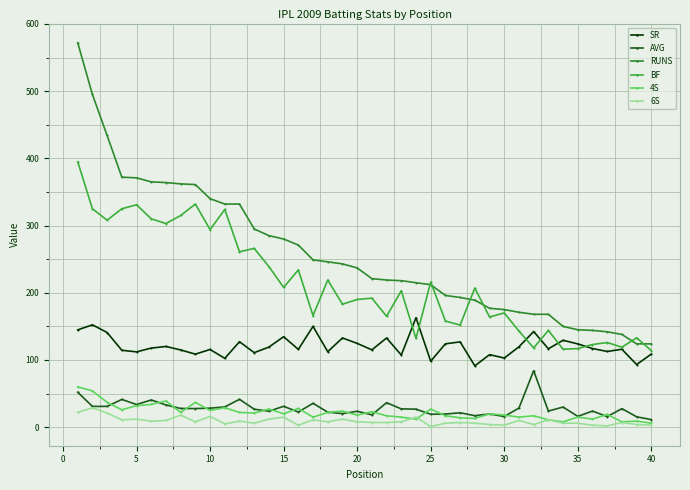

Which series has the largest range (max minus min)?

RUNS